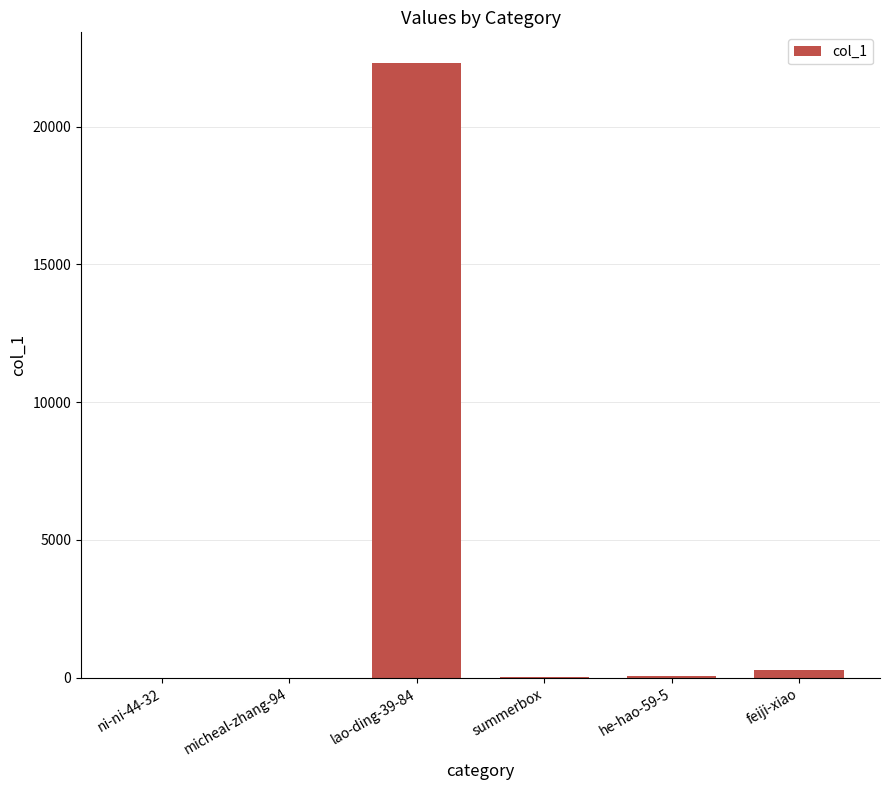

Read the value at summerbox.

19